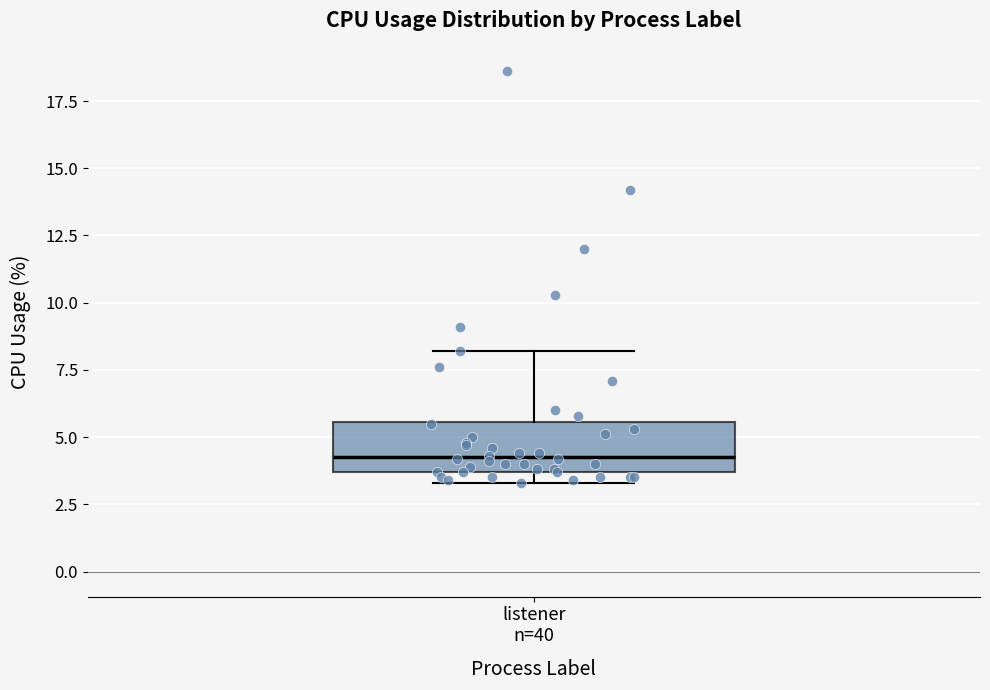

Transcribe this box plot: give where the median line is, the range the box spans, and where the two whiskers end, as read against the y-axis. The values are not printed on the chart, so give them approximately, as read against the axis.

median 4.5, box 3.5 to 5.5, whiskers 3.5 (just below the box's lower edge) to 8.0